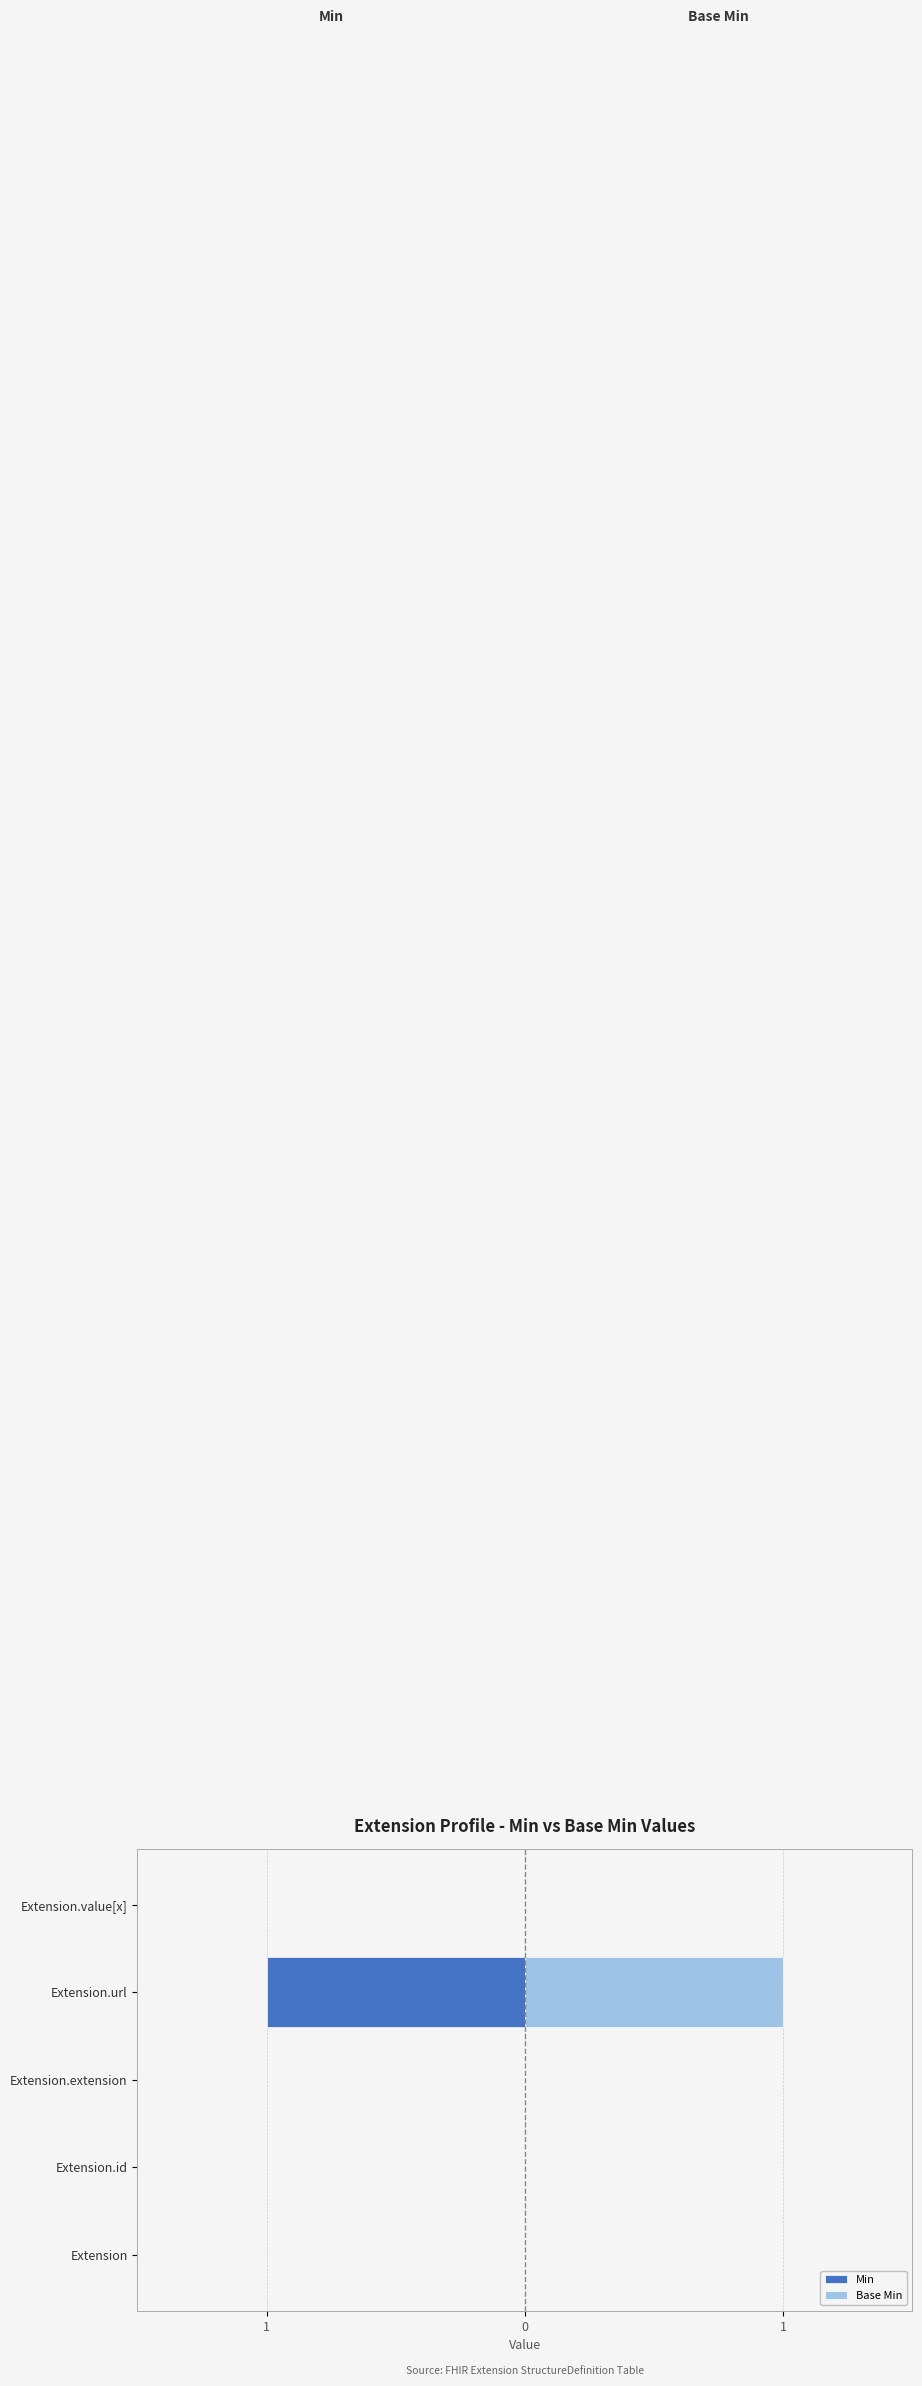

Rank the series at Extension.id from highest to lowest value.

Min, Base Min